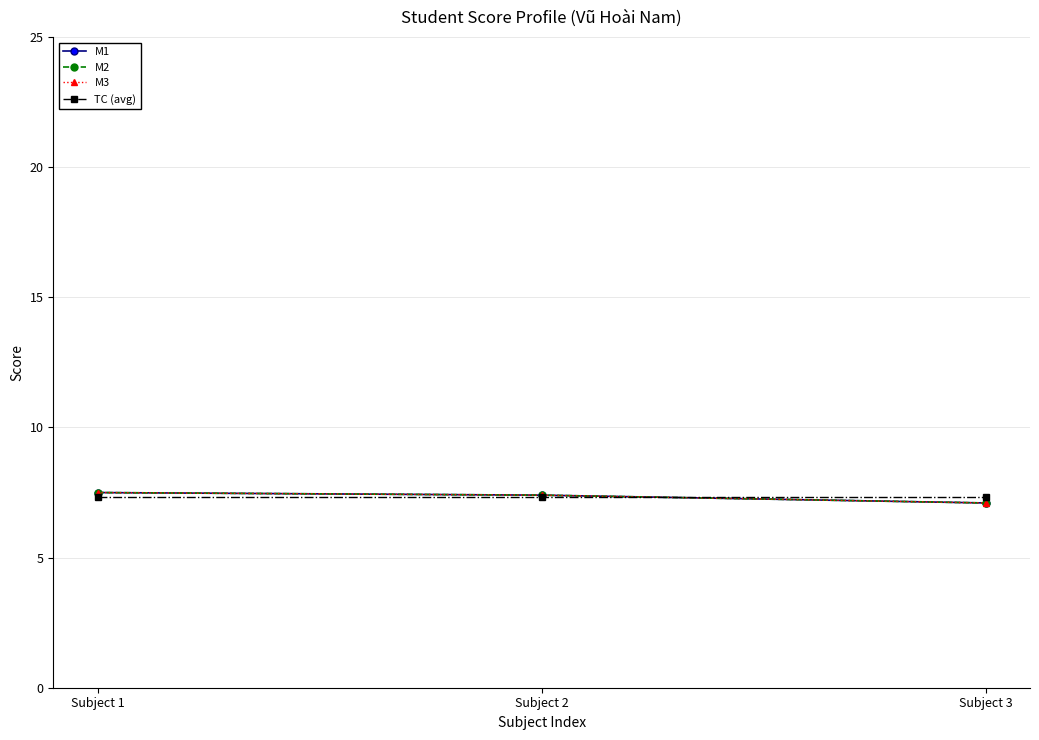

Is this an area chart (filled region under the line)?

No